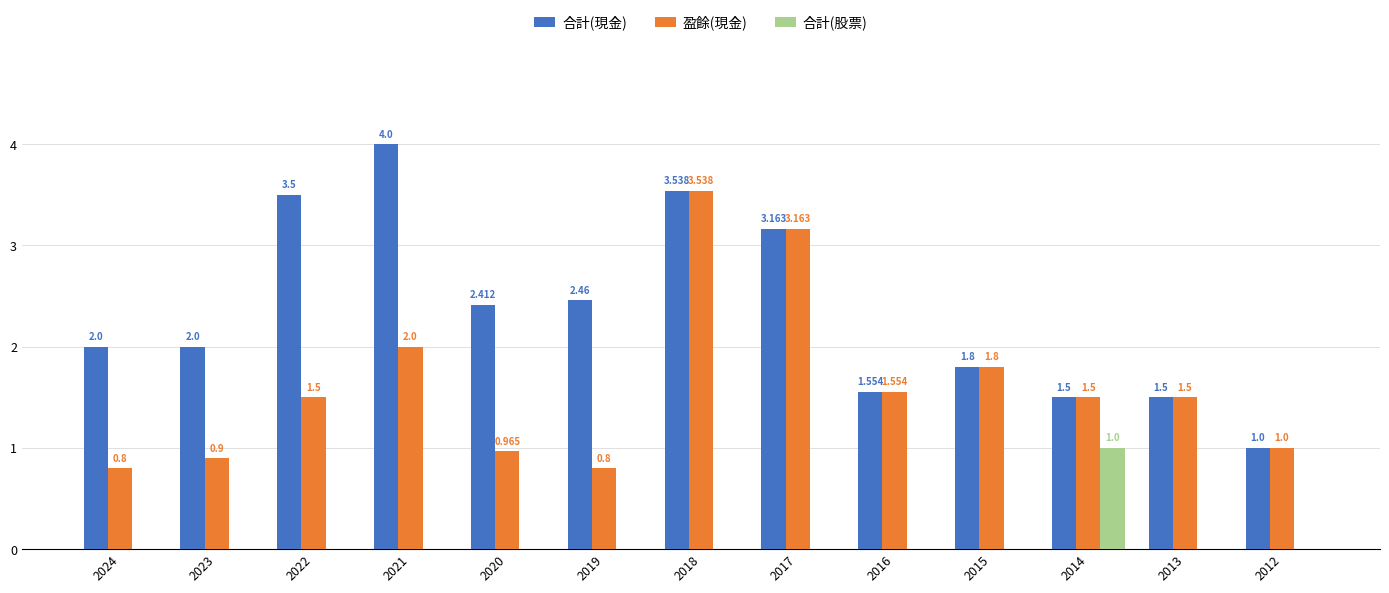

Does the chart contain stacked bars?

No